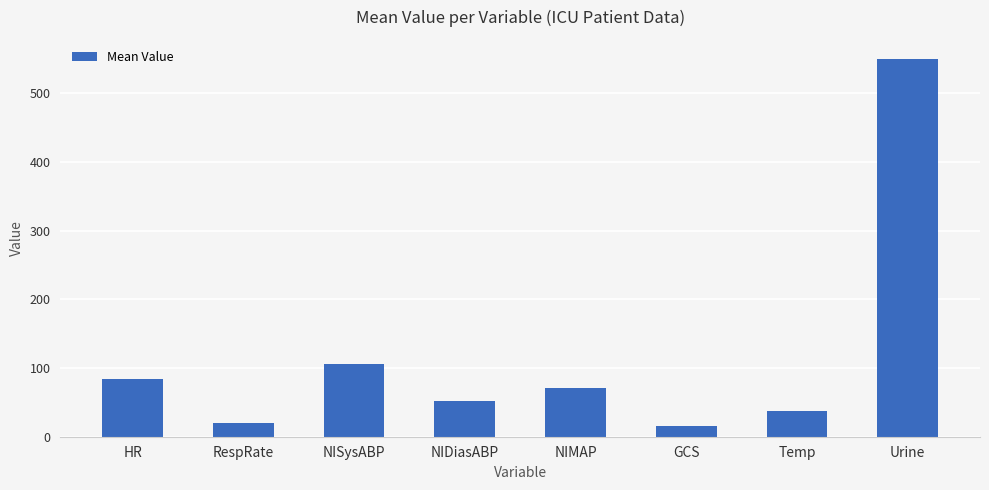

How many values are below 70?

4